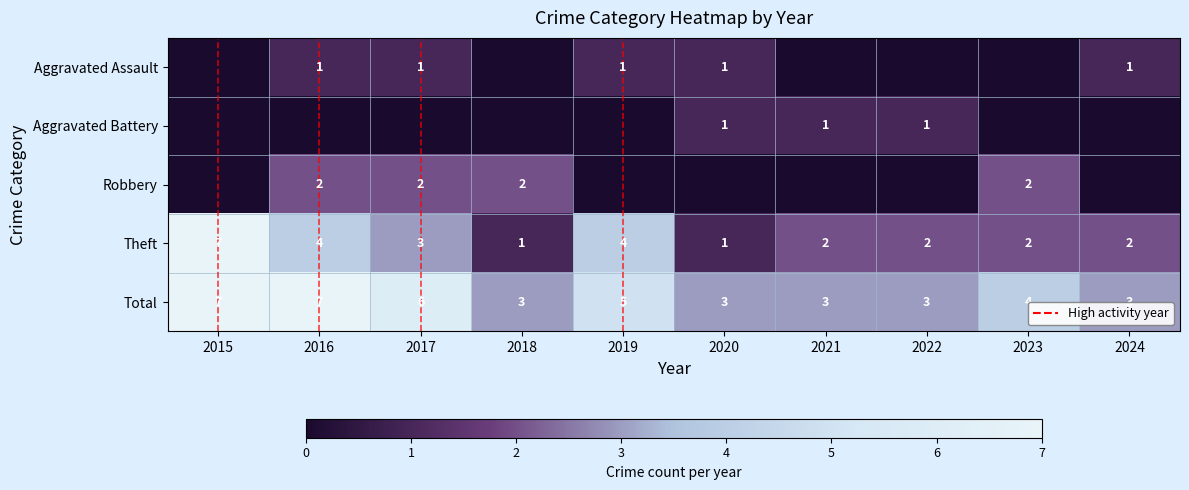

Count the Theft values in the range 2 to 4.

7